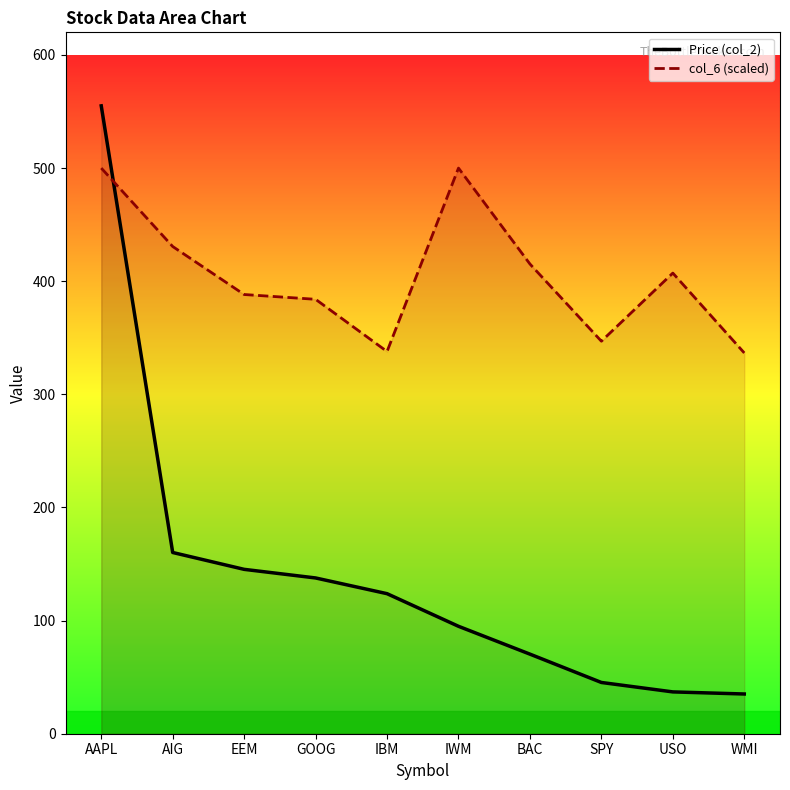

What is the sum of the Price (col_2) values at WMI and IBM?

158.9